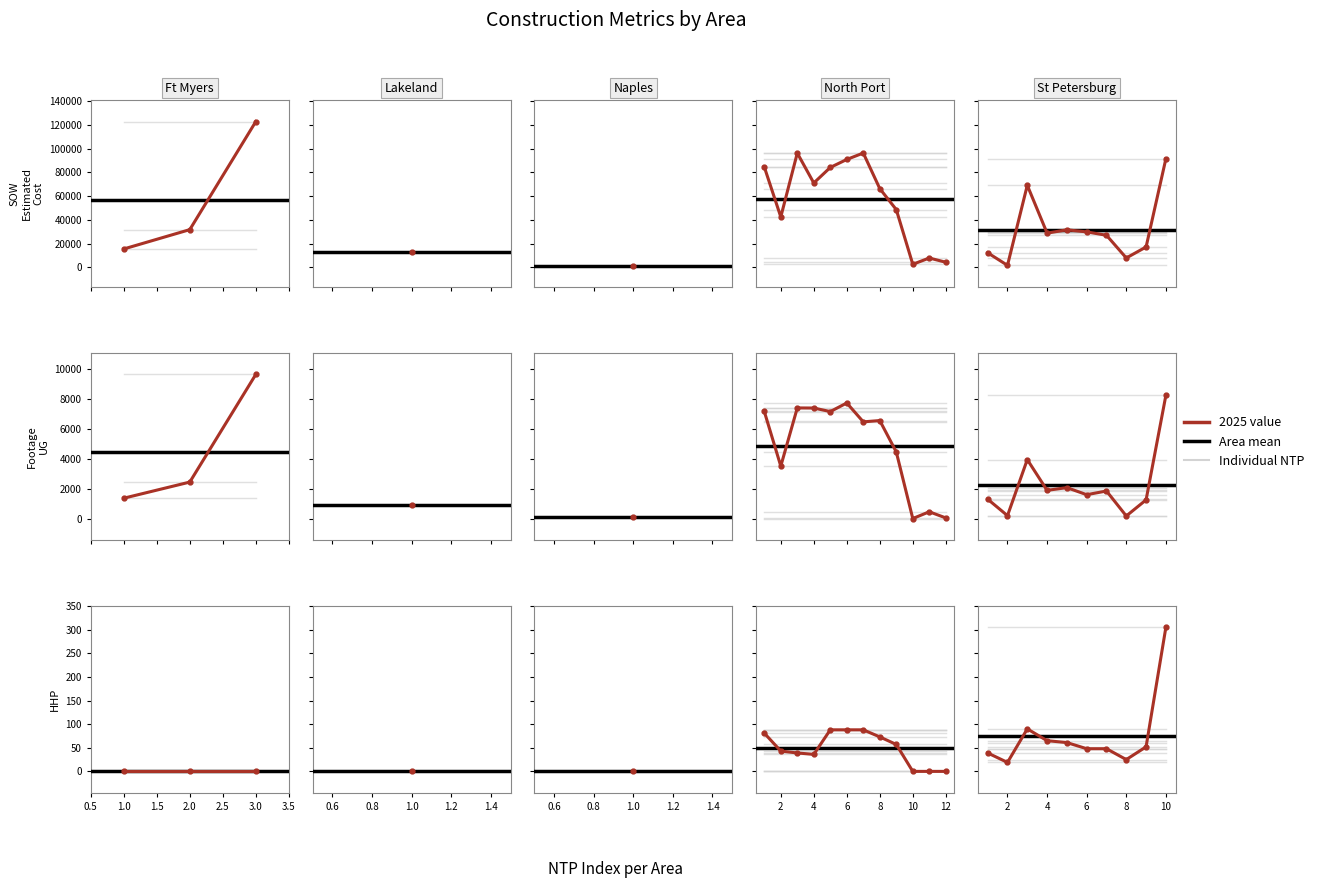

True or false: UG Percentage Complete has more than 2 points higher than both neighbors.

False